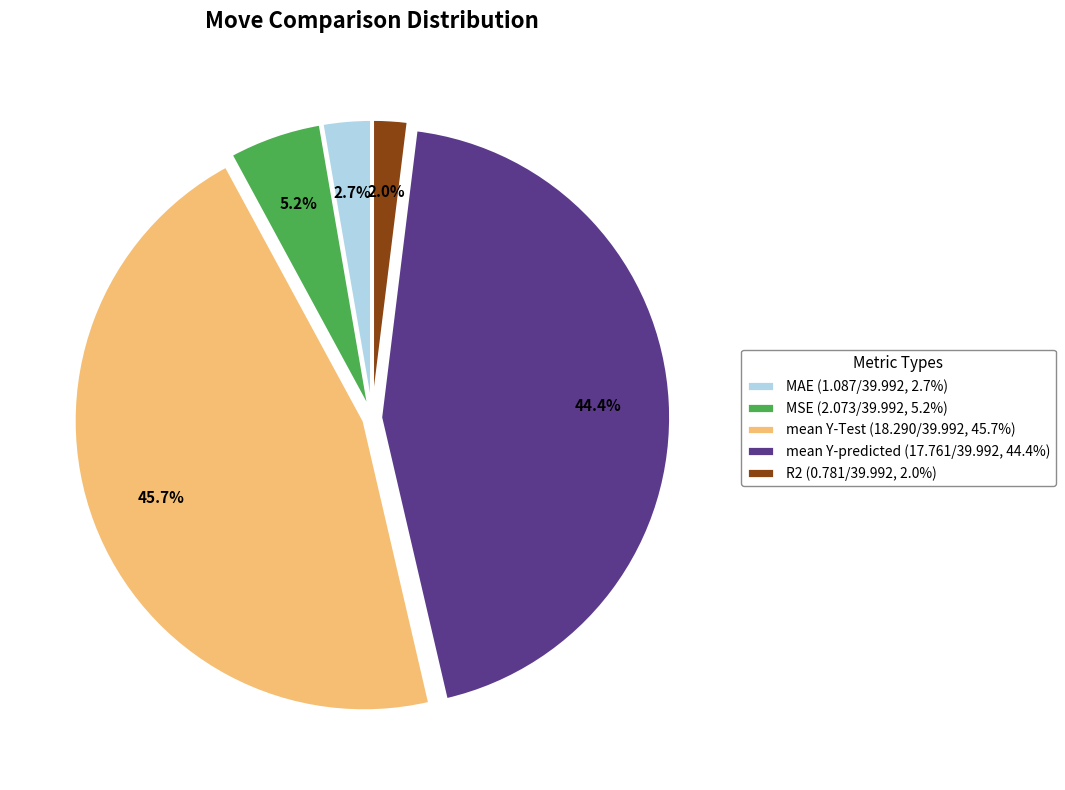

To the nearest percent, what is the difference between the mean Y-predicted and MAE slice percentages?

42%